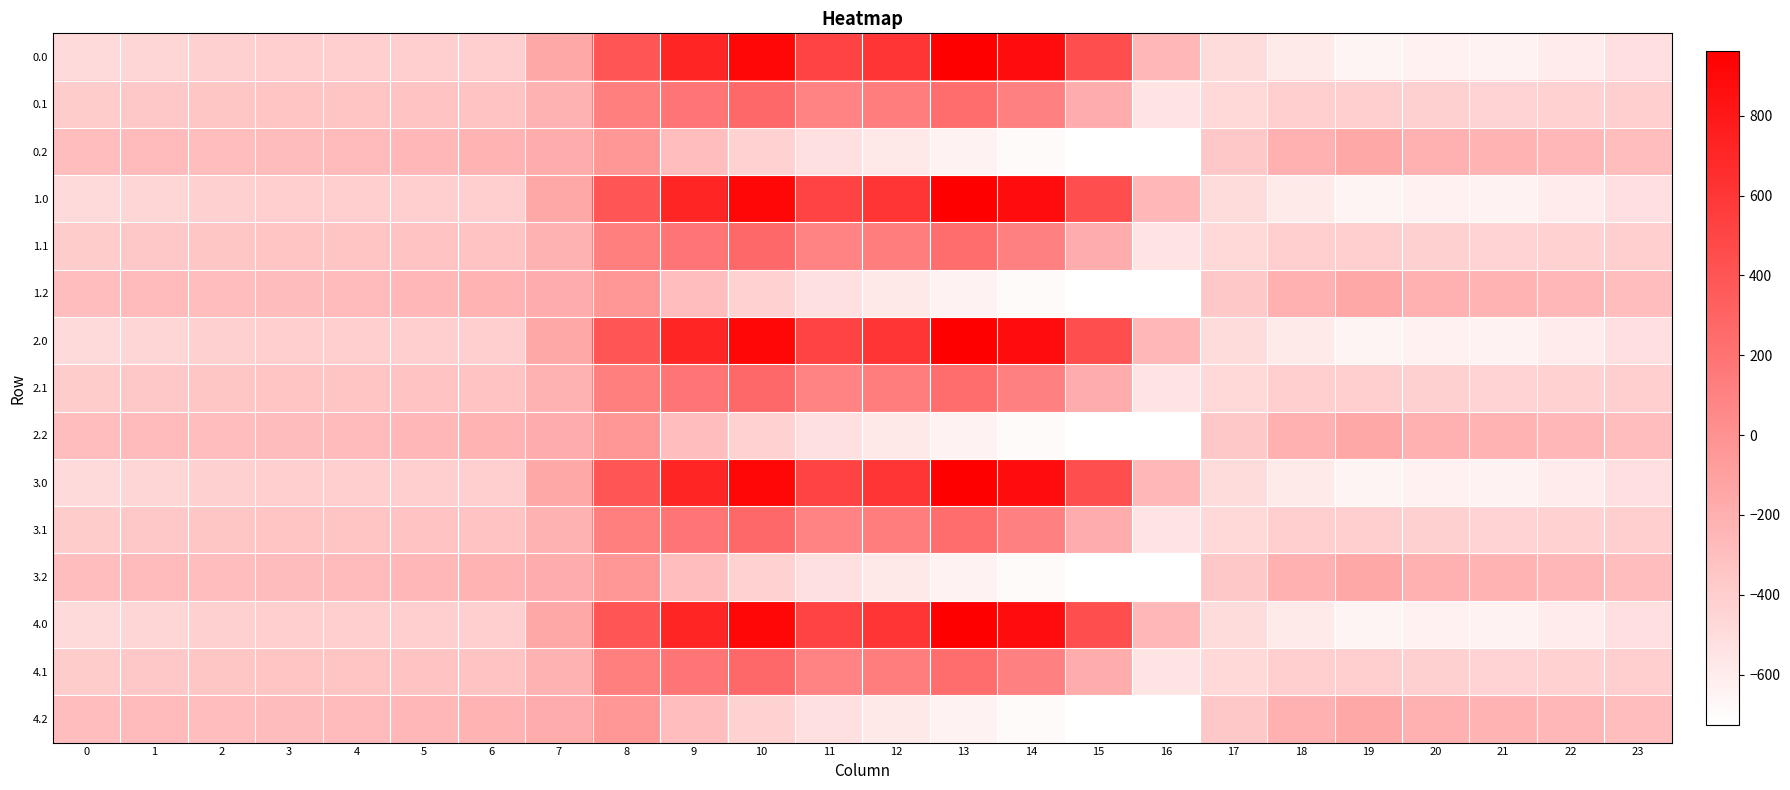

Reading right to left, extract all data points from this chart.

0.0: 23=-511.3	22=-592.3	21=-638.4	20=-629.9	19=-649.2	18=-586.7	17=-494.8	16=-250.9	15=443.0	14=870.3	13=962.7	12=619.4	11=516.0	10=916.2	9=716.9	8=395.3	7=-150.1	6=-408.0	5=-403.8	4=-404.9	3=-404.4	2=-410.3	1=-449.5	0=-482.0
0.1: 23=-399.4	22=-419.9	21=-432.4	20=-414.5	19=-400.2	18=-405.4	17=-466.6	16=-547.3	15=-173.1	14=113.7	13=241.5	12=134.6	11=87.0	10=274.1	9=191.1	8=125.2	7=-217.1	6=-332.2	5=-325.7	4=-339.6	3=-342.7	2=-347.9	1=-361.1	0=-384.6
0.2: 23=-287.5	22=-247.4	21=-226.4	20=-199.2	19=-151.0	18=-210.0	17=-362.4	16=-726.6	15=-725.8	14=-687.4	13=-640.4	12=-571.2	11=-520.6	10=-423.5	9=-288.5	8=-35.3	7=-176.6	6=-228.8	5=-245.0	4=-274.4	3=-281.0	2=-285.5	1=-272.7	0=-287.1
1.0: 23=-511.3	22=-592.3	21=-638.4	20=-629.9	19=-649.2	18=-586.7	17=-494.8	16=-250.9	15=443.0	14=870.3	13=962.7	12=619.4	11=516.0	10=916.2	9=716.9	8=395.3	7=-150.1	6=-408.0	5=-403.8	4=-404.9	3=-404.4	2=-410.3	1=-449.5	0=-482.0
1.1: 23=-399.4	22=-419.9	21=-432.4	20=-414.5	19=-400.2	18=-405.4	17=-466.6	16=-547.3	15=-173.1	14=113.7	13=241.5	12=134.6	11=87.0	10=274.1	9=191.1	8=125.2	7=-217.1	6=-332.2	5=-325.7	4=-339.6	3=-342.7	2=-347.9	1=-361.1	0=-384.6
1.2: 23=-287.5	22=-247.4	21=-226.4	20=-199.2	19=-151.0	18=-210.0	17=-362.4	16=-726.6	15=-725.8	14=-687.4	13=-640.4	12=-571.2	11=-520.6	10=-423.5	9=-288.5	8=-35.3	7=-176.6	6=-228.8	5=-245.0	4=-274.4	3=-281.0	2=-285.5	1=-272.7	0=-287.1
2.0: 23=-511.3	22=-592.3	21=-638.4	20=-629.9	19=-649.2	18=-586.7	17=-494.8	16=-250.9	15=443.0	14=870.3	13=962.7	12=619.4	11=516.0	10=916.2	9=716.9	8=395.3	7=-150.1	6=-408.0	5=-403.8	4=-404.9	3=-404.4	2=-410.3	1=-449.5	0=-482.0
2.1: 23=-399.4	22=-419.9	21=-432.4	20=-414.5	19=-400.2	18=-405.4	17=-466.6	16=-547.3	15=-173.1	14=113.7	13=241.5	12=134.6	11=87.0	10=274.1	9=191.1	8=125.2	7=-217.1	6=-332.2	5=-325.7	4=-339.6	3=-342.7	2=-347.9	1=-361.1	0=-384.6
2.2: 23=-287.5	22=-247.4	21=-226.4	20=-199.2	19=-151.0	18=-210.0	17=-362.4	16=-726.6	15=-725.8	14=-687.4	13=-640.4	12=-571.2	11=-520.6	10=-423.5	9=-288.5	8=-35.3	7=-176.6	6=-228.8	5=-245.0	4=-274.4	3=-281.0	2=-285.5	1=-272.7	0=-287.1
3.0: 23=-511.3	22=-592.3	21=-638.4	20=-629.9	19=-649.2	18=-586.7	17=-494.8	16=-250.9	15=443.0	14=870.3	13=962.7	12=619.4	11=516.0	10=916.2	9=716.9	8=395.3	7=-150.1	6=-408.0	5=-403.8	4=-404.9	3=-404.4	2=-410.3	1=-449.5	0=-482.0
3.1: 23=-399.4	22=-419.9	21=-432.4	20=-414.5	19=-400.2	18=-405.4	17=-466.6	16=-547.3	15=-173.1	14=113.7	13=241.5	12=134.6	11=87.0	10=274.1	9=191.1	8=125.2	7=-217.1	6=-332.2	5=-325.7	4=-339.6	3=-342.7	2=-347.9	1=-361.1	0=-384.6
3.2: 23=-287.5	22=-247.4	21=-226.4	20=-199.2	19=-151.0	18=-210.0	17=-362.4	16=-726.6	15=-725.8	14=-687.4	13=-640.4	12=-571.2	11=-520.6	10=-423.5	9=-288.5	8=-35.3	7=-176.6	6=-228.8	5=-245.0	4=-274.4	3=-281.0	2=-285.5	1=-272.7	0=-287.1
4.0: 23=-511.3	22=-592.3	21=-638.4	20=-629.9	19=-649.2	18=-586.7	17=-494.8	16=-250.9	15=443.0	14=870.3	13=962.7	12=619.4	11=516.0	10=916.2	9=716.9	8=395.3	7=-150.1	6=-408.0	5=-403.8	4=-404.9	3=-404.4	2=-410.3	1=-449.5	0=-482.0
4.1: 23=-399.4	22=-419.9	21=-432.4	20=-414.5	19=-400.2	18=-405.4	17=-466.6	16=-547.3	15=-173.1	14=113.7	13=241.5	12=134.6	11=87.0	10=274.1	9=191.1	8=125.2	7=-217.1	6=-332.2	5=-325.7	4=-339.6	3=-342.7	2=-347.9	1=-361.1	0=-384.6
4.2: 23=-287.5	22=-247.4	21=-226.4	20=-199.2	19=-151.0	18=-210.0	17=-362.4	16=-726.6	15=-725.8	14=-687.4	13=-640.4	12=-571.2	11=-520.6	10=-423.5	9=-288.5	8=-35.3	7=-176.6	6=-228.8	5=-245.0	4=-274.4	3=-281.0	2=-285.5	1=-272.7	0=-287.1